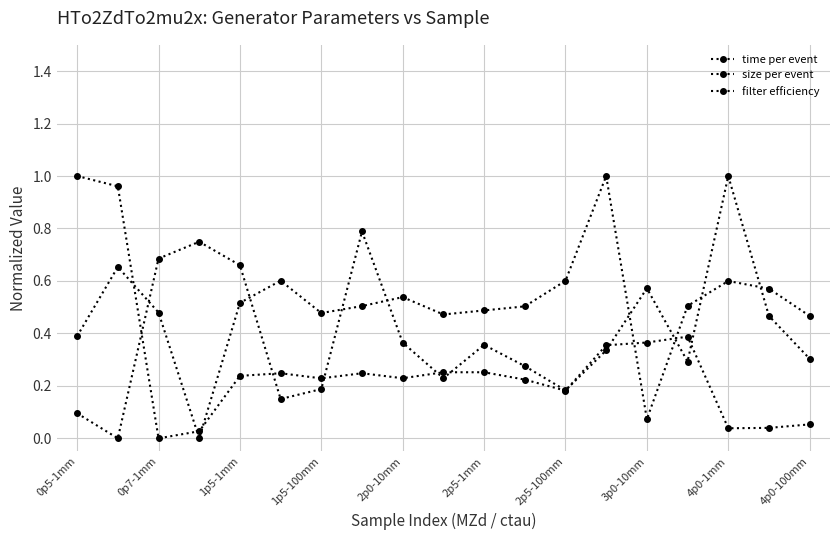

How many lines are shown in the chart?

3